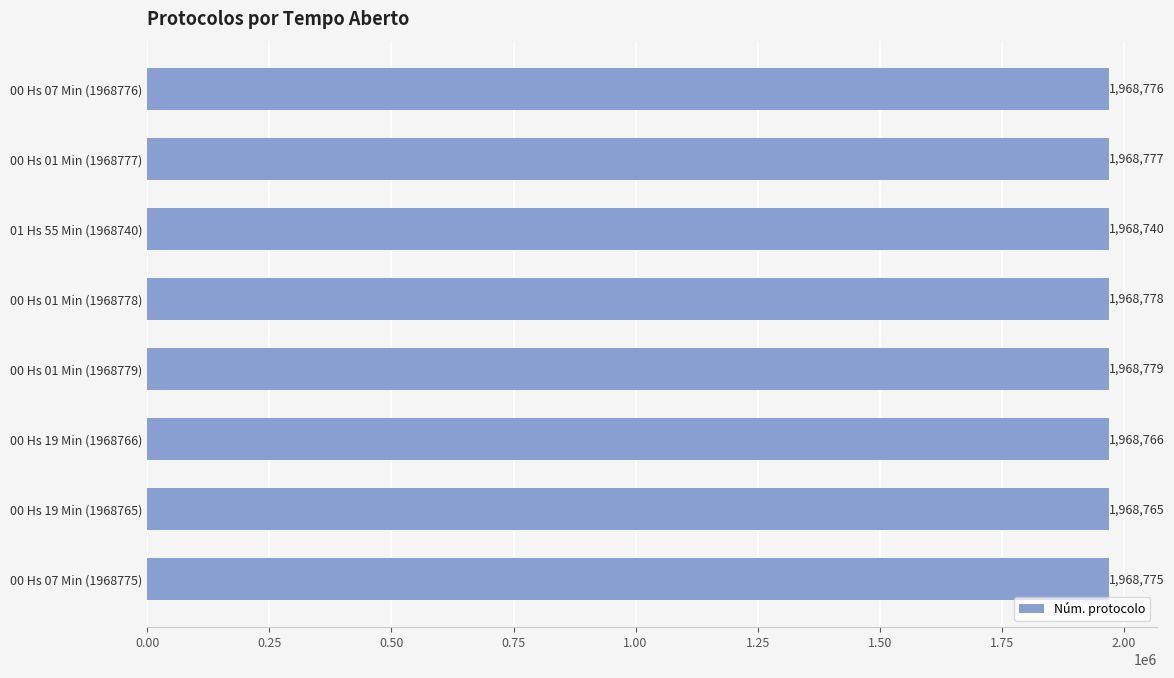

Reading top to bottom, extract all data points from this chart.

00 Hs 07 Min (1968776)=1968776	00 Hs 01 Min (1968777)=1968777	01 Hs 55 Min (1968740)=1968740	00 Hs 01 Min (1968778)=1968778	00 Hs 01 Min (1968779)=1968779	00 Hs 19 Min (1968766)=1968766	00 Hs 19 Min (1968765)=1968765	00 Hs 07 Min (1968775)=1968775